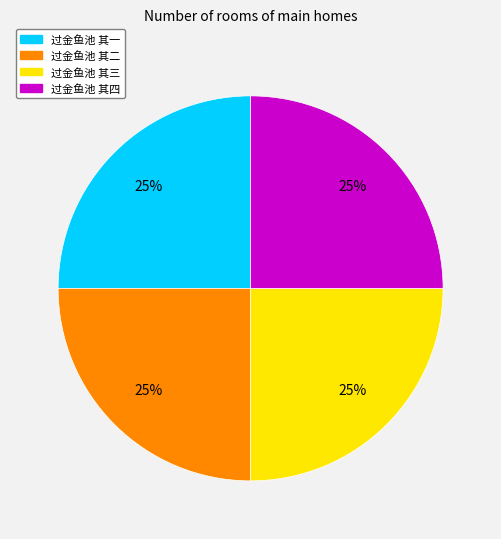

To the nearest percent, what portion does 过金鱼池 其三 represent?

25%